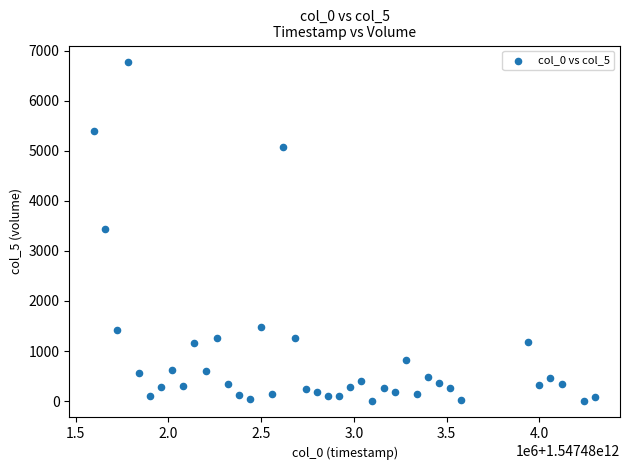

What is the range of X values (max minus min)?

2700000.0